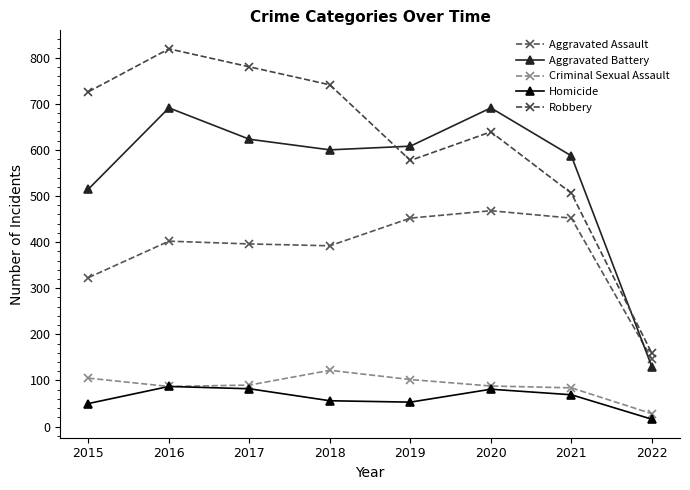

At how many categories does at least one series exceed 590?

6